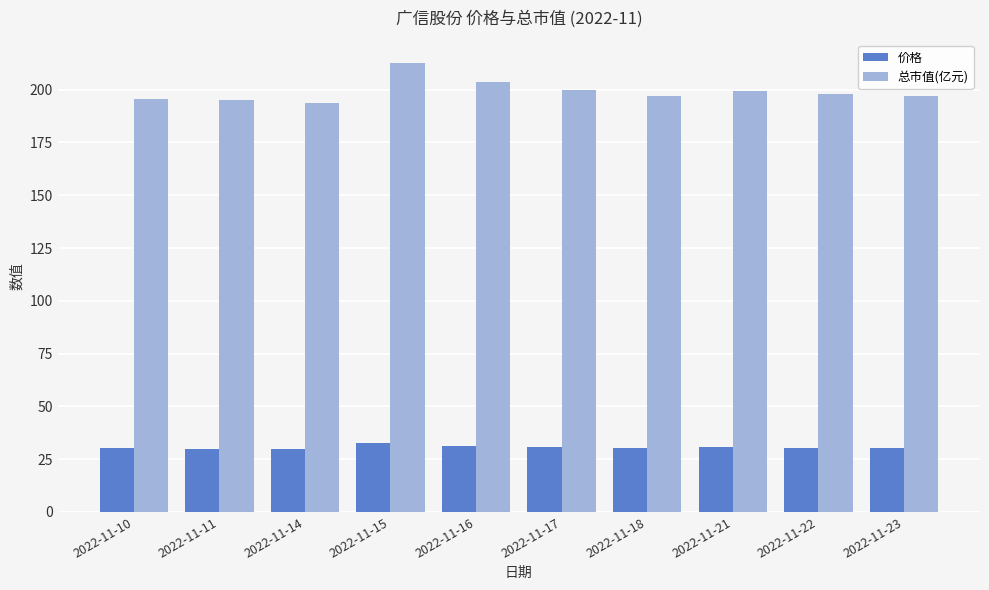

List the series in order of their overall mean, highest first.

总市值(亿元), 价格